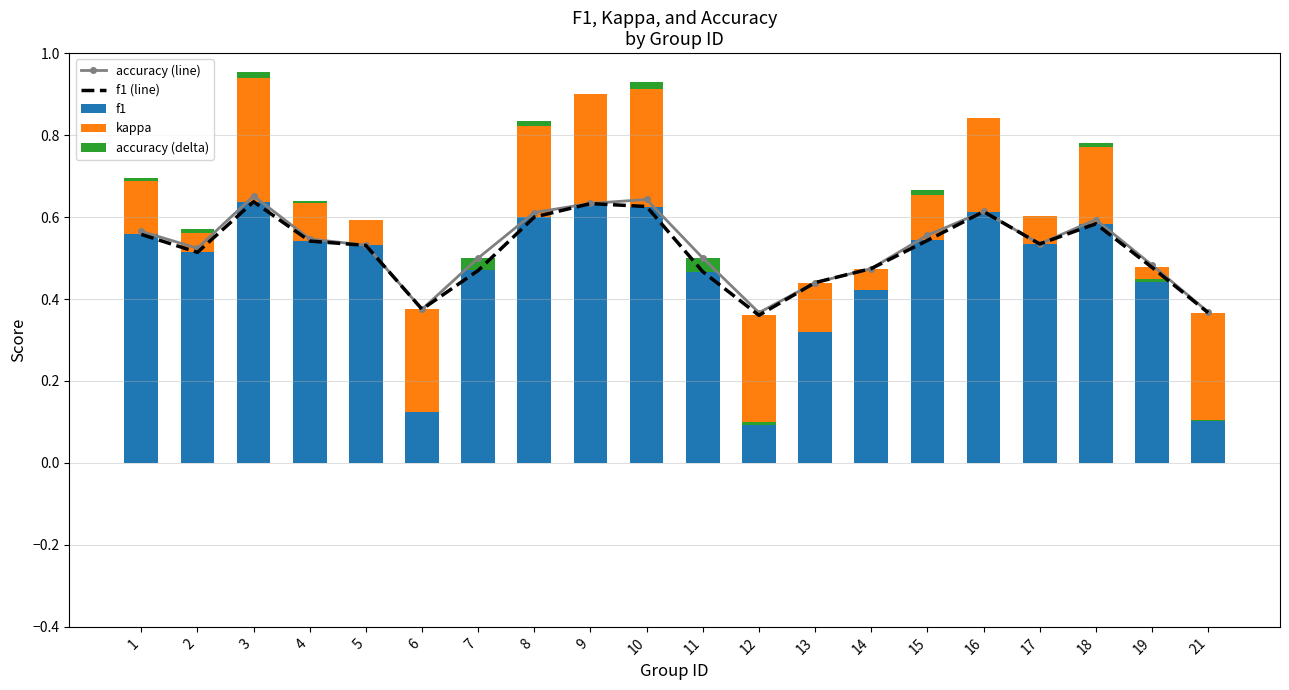

At which category is the sum across all series the highest?

3